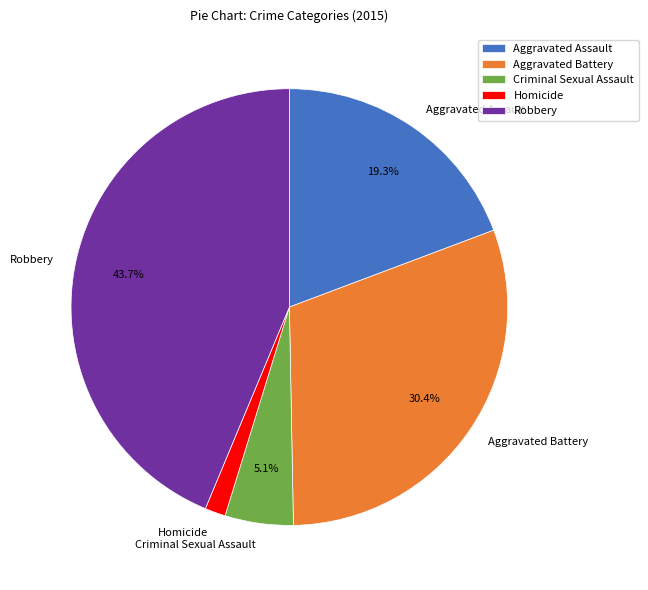

Does any single category account for the majority?

No